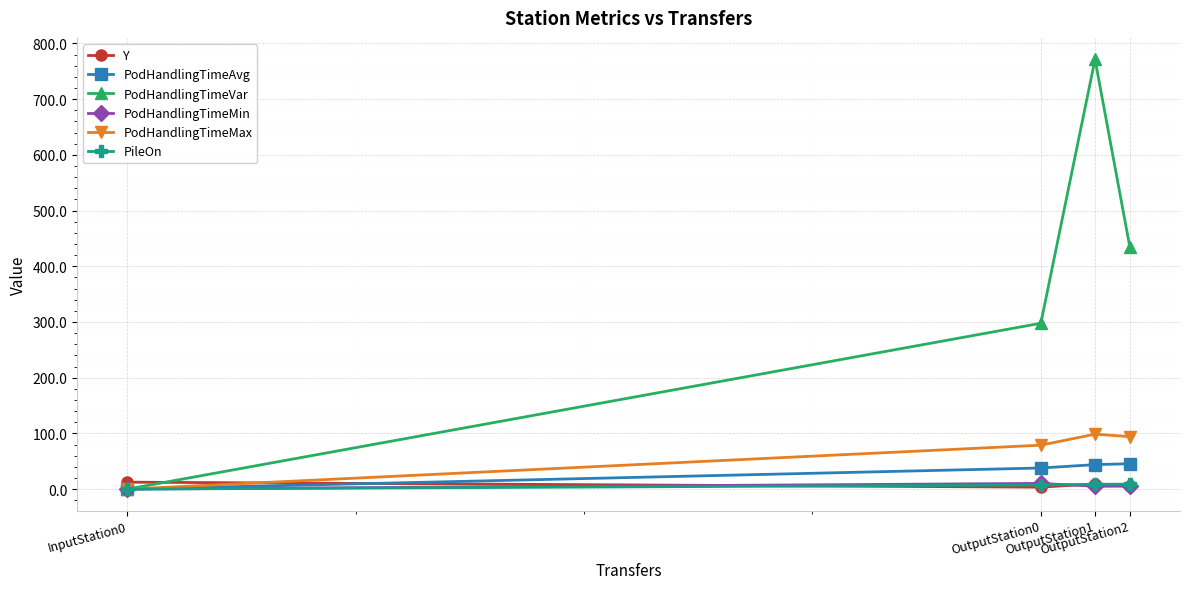

Count the number of categories in the chart.

4